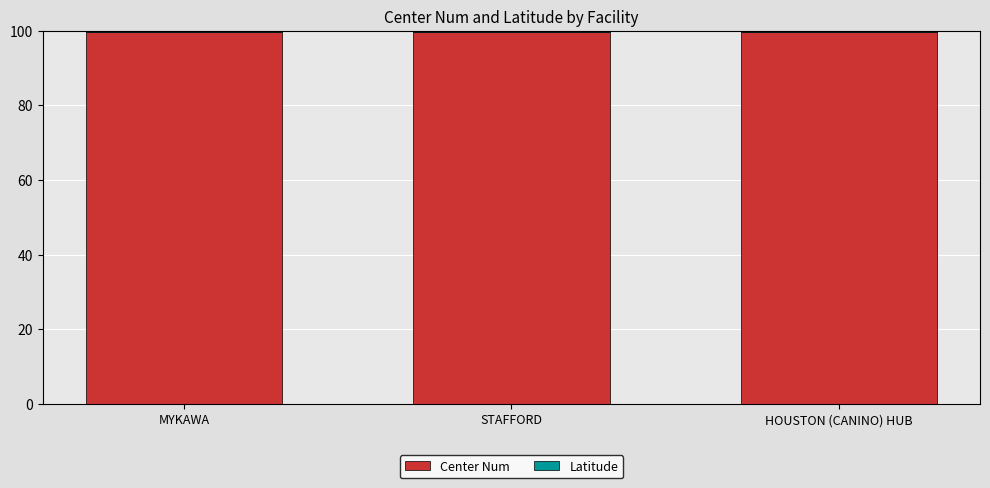

What is the minimum value for Center Num?

99.6